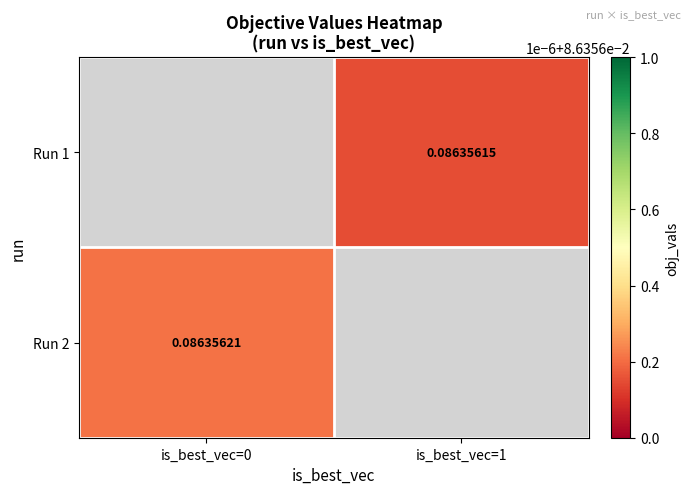

At which label is Run 2 closest to 0?

is_best_vec=0